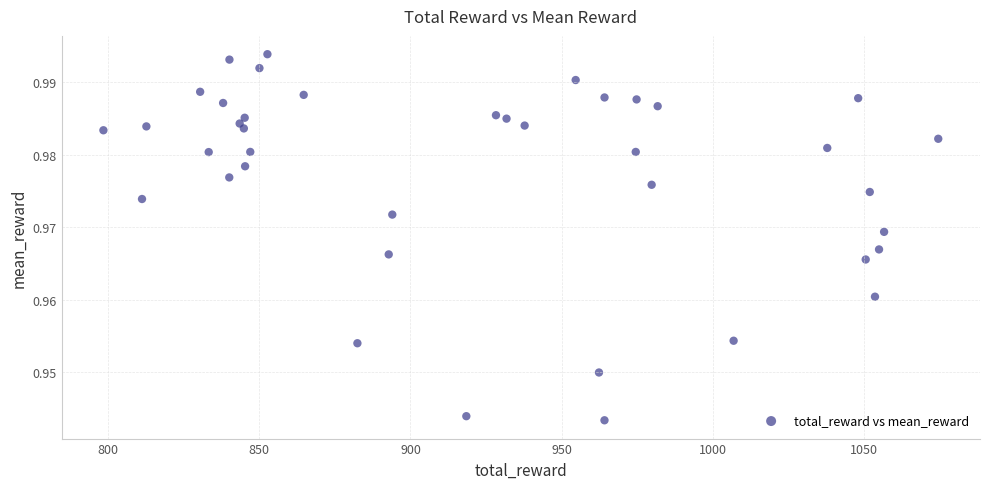

What is the range of X values (max minus min)?

276.0